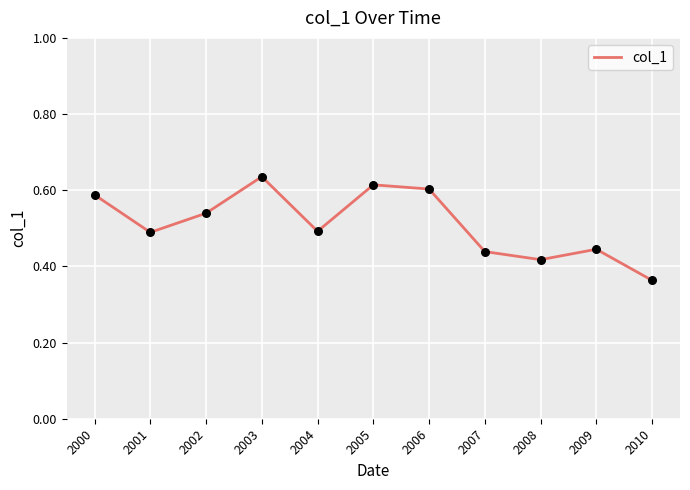

Which has a higher value, 2009 or 2000?

2000